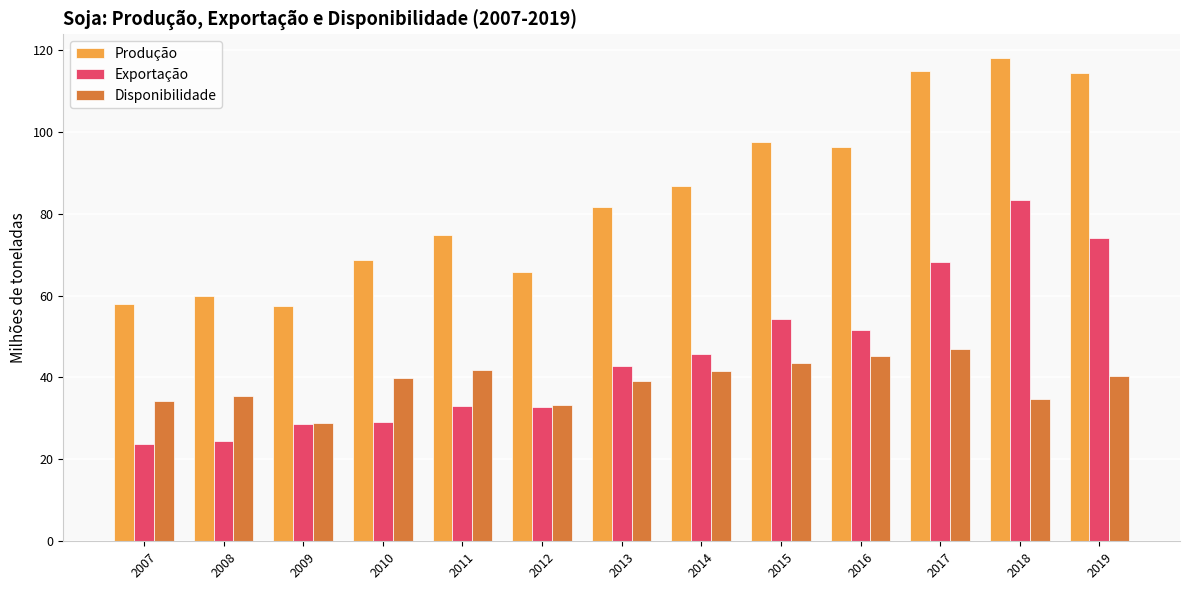

The value of Disponibilidade at 2013 is 13.2. True or false?

False